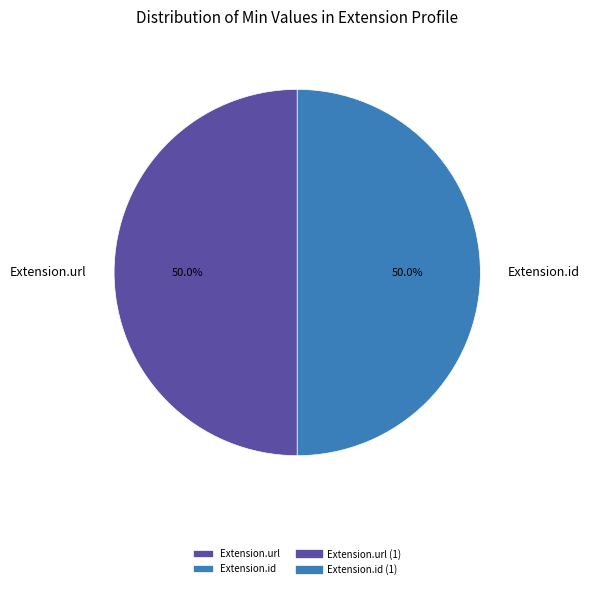

How much of the chart is everything except Extension.id?

50.0%